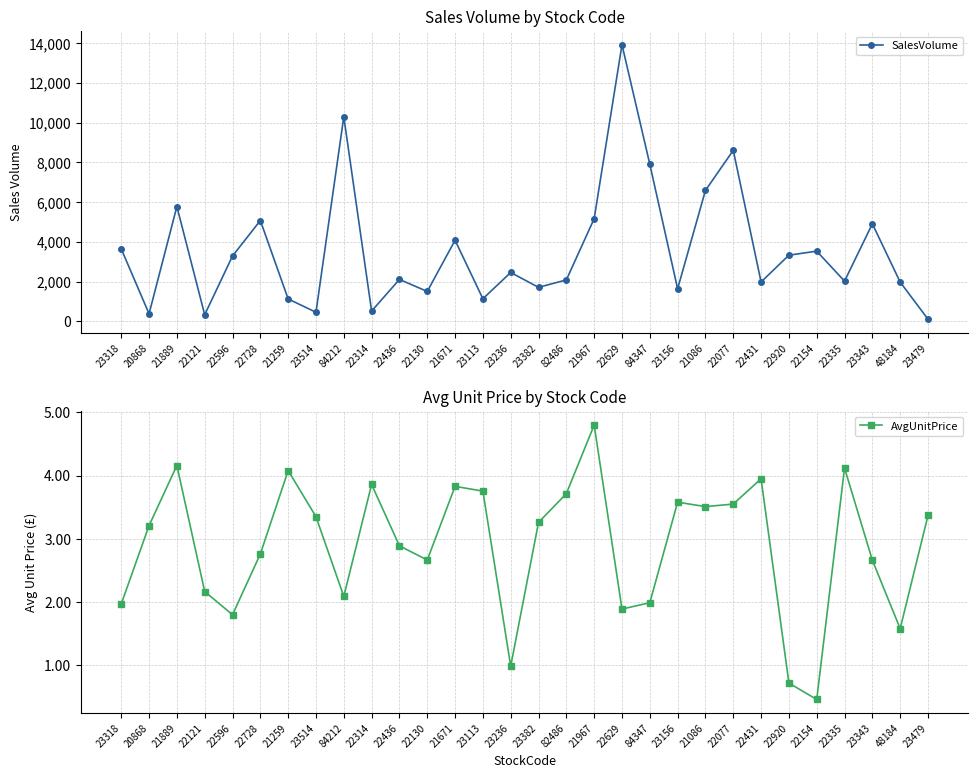

In AvgUnitPrice, how many points are lower than both neighbors (excluding endpoints)?

8